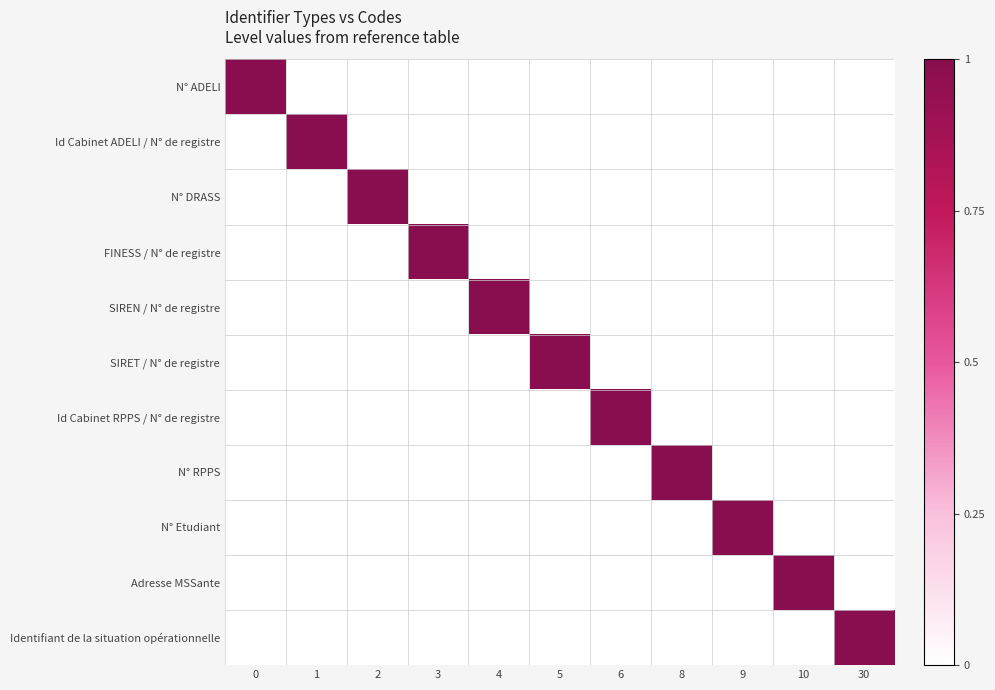

Between 8 and 2, which is larger?

8